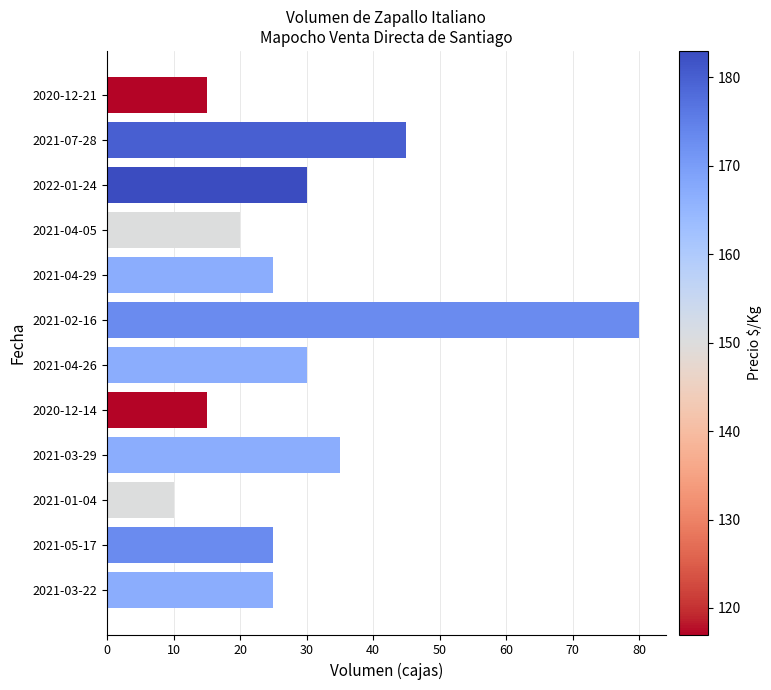

Approximately how many times larger is the value at 2020-12-14 compared to 2020-12-21?

1.0